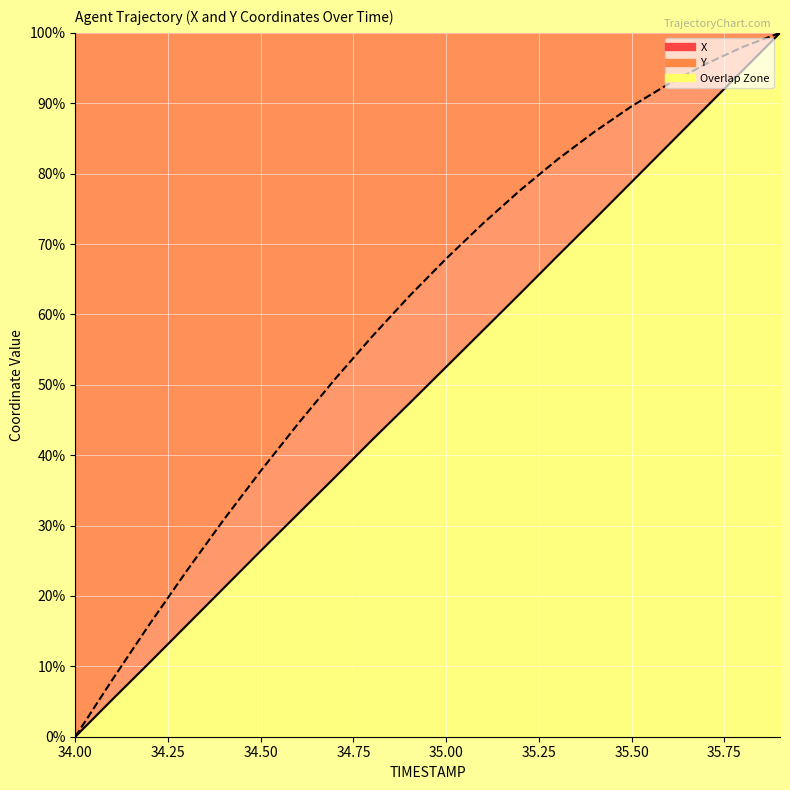

What is the total value across all series at 35.8?

192.7